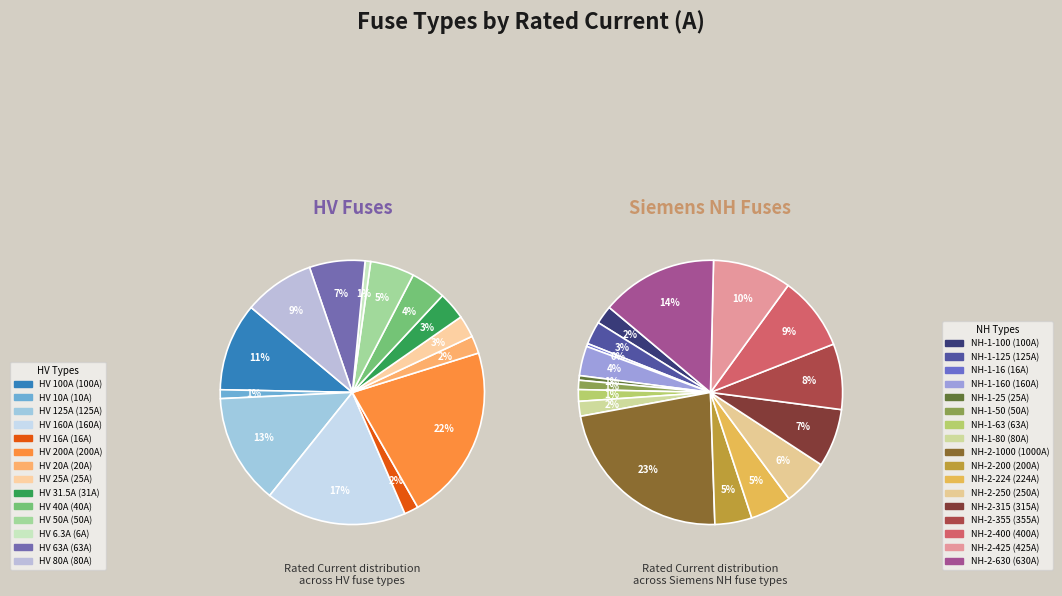

What is the ratio of the value at NH-2-425 to the value at NH-2-224?

1.9